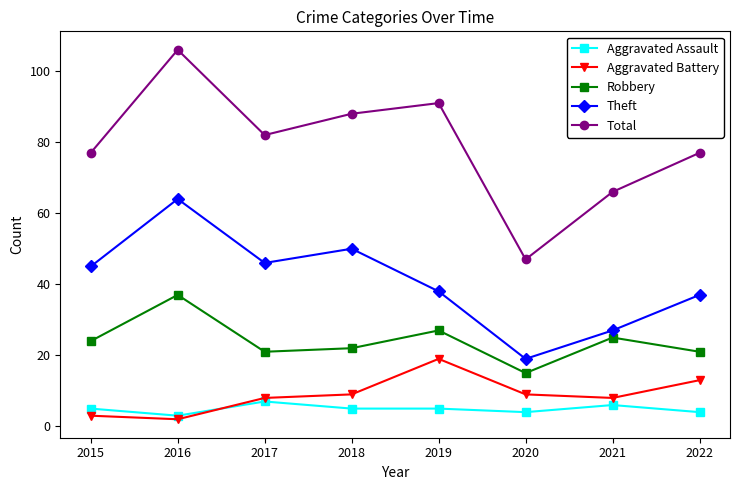

Is the value of Robbery at 2018 greater than the value of Aggravated Assault at 2018?

Yes